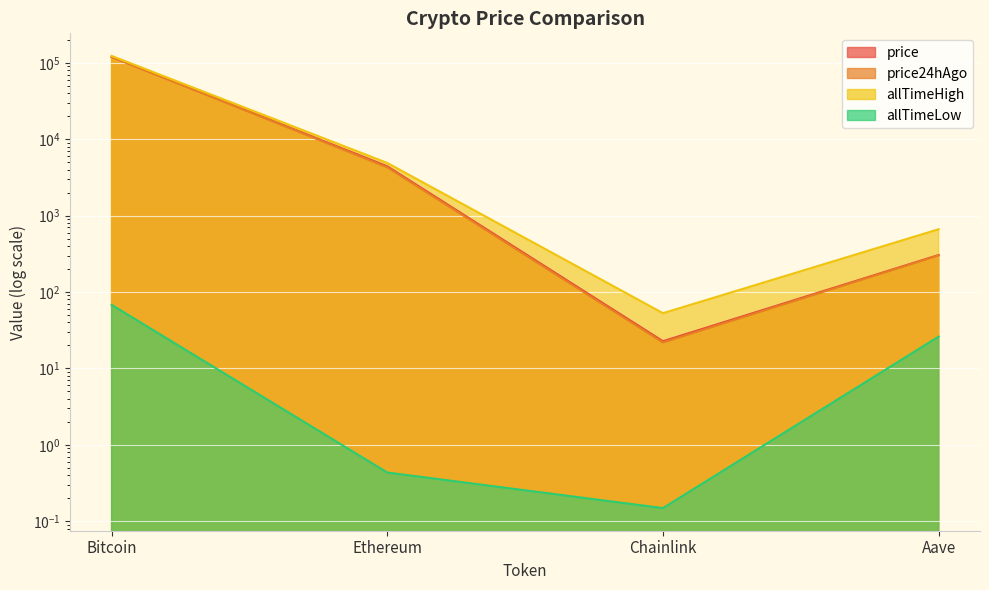

Which series has the largest range (max minus min)?

allTimeHigh